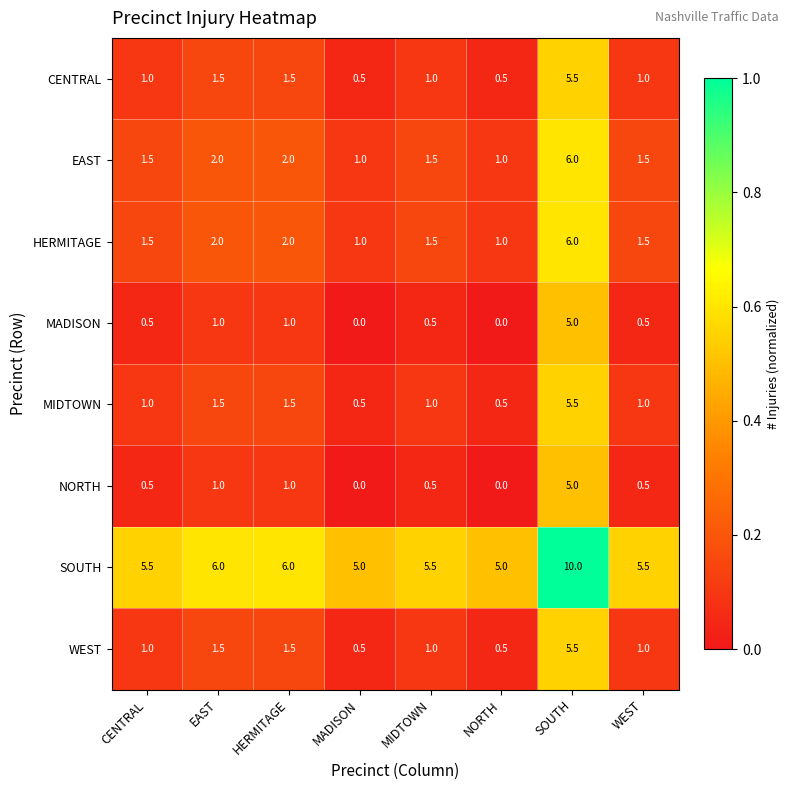

What is the difference between the highest and lowest values at MADISON?

5.0